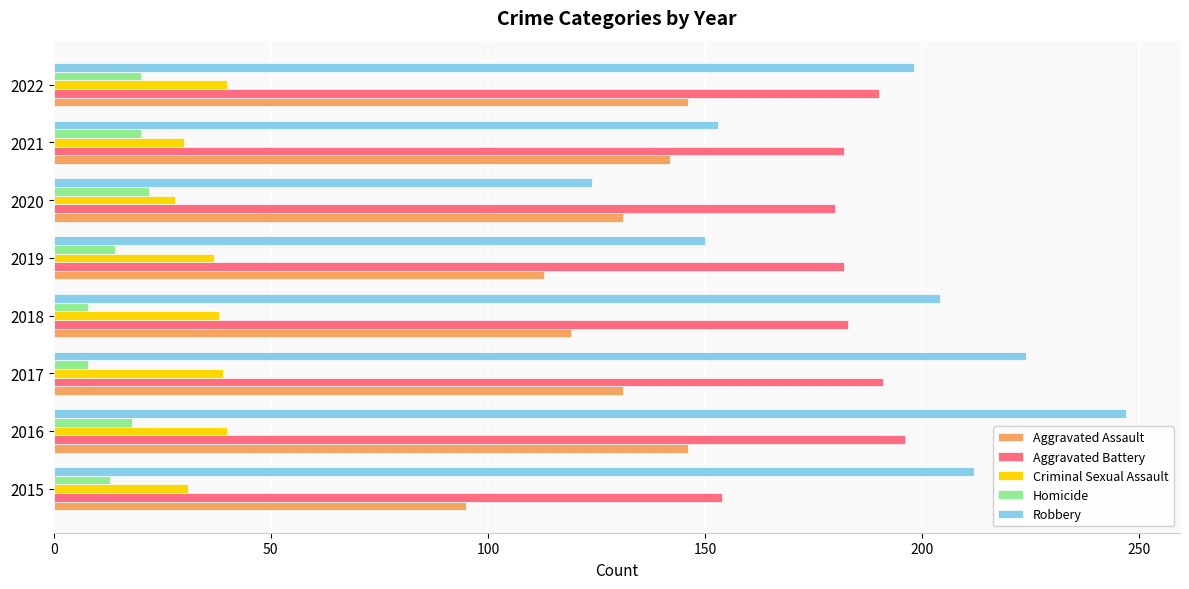

Which series has the largest range (max minus min)?

Robbery